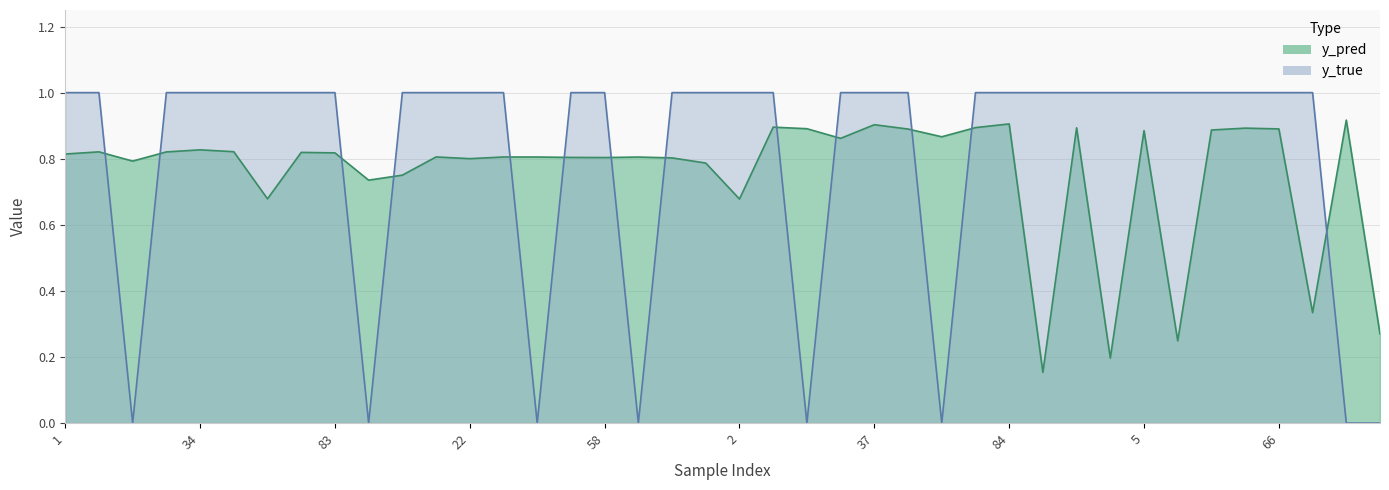

What is the difference between the second highest and minimum values in the y_true series?

1.0